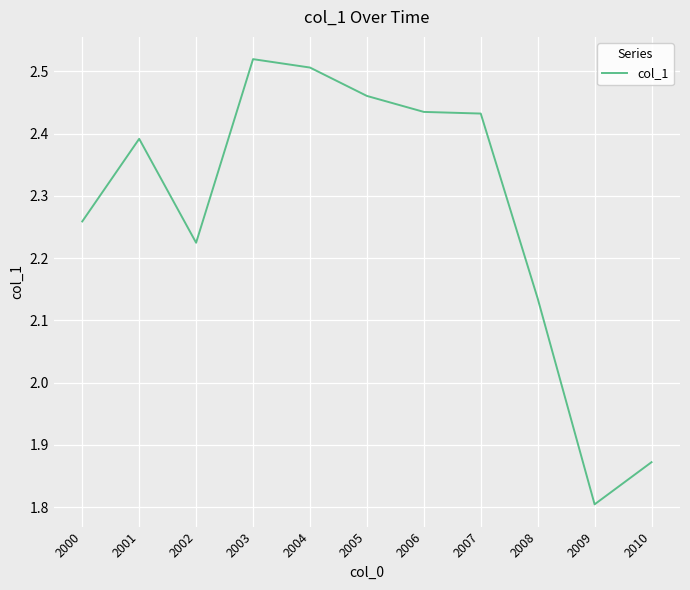

At which category does the chart reach its peak across all series?

2003